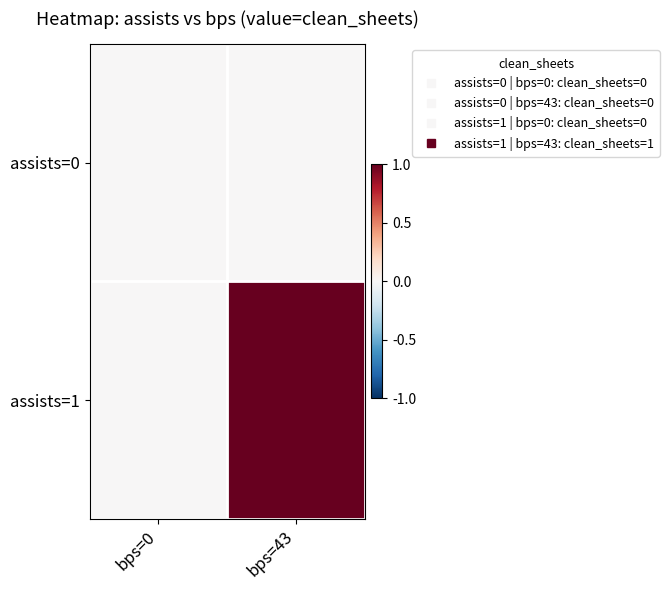

What is the total value across all series at bps=43?

1